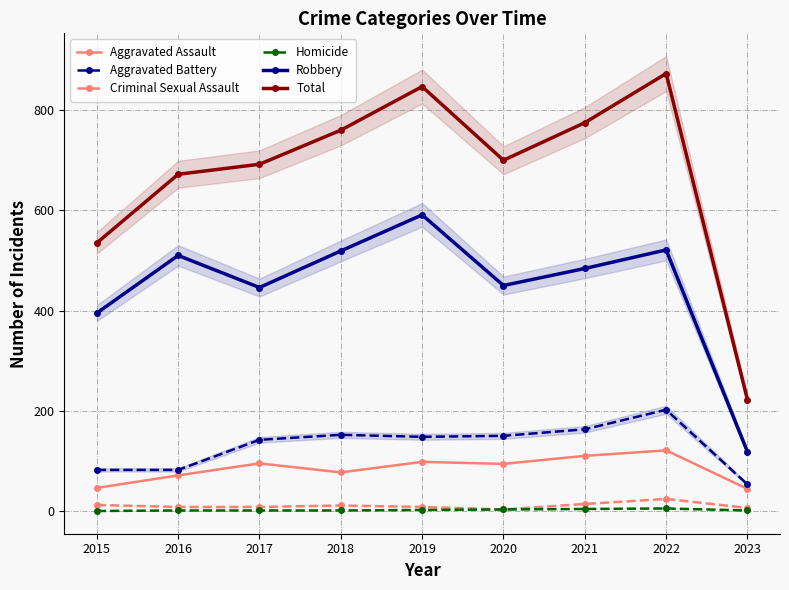

Reading left to right, transcribe all the data shown in this chart.

Aggravated Assault: 46	71	95	77	98	94	110	121	44
Aggravated Battery: 82	82	142	152	148	150	163	202	53
Criminal Sexual Assault: 12	8	8	11	8	3	14	24	6
Homicide: 0	1	1	1	2	3	4	5	1
Robbery: 395	510	446	519	591	450	484	521	118
Total: 535	672	692	760	847	700	775	873	222